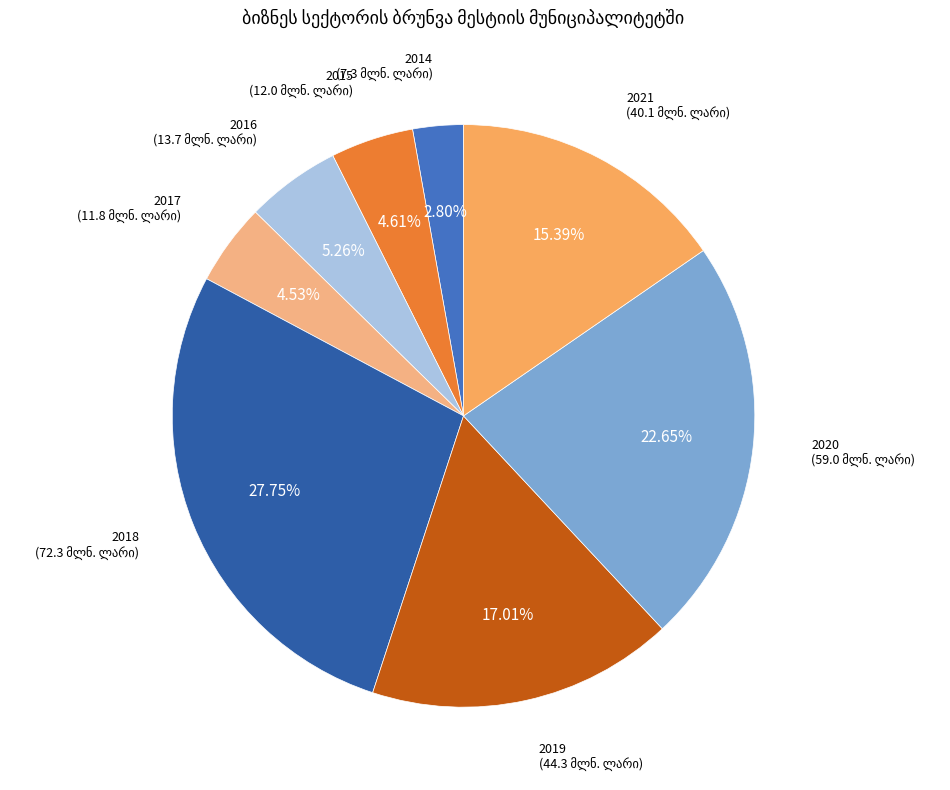

Does 2019 represent more than half of the total?

No